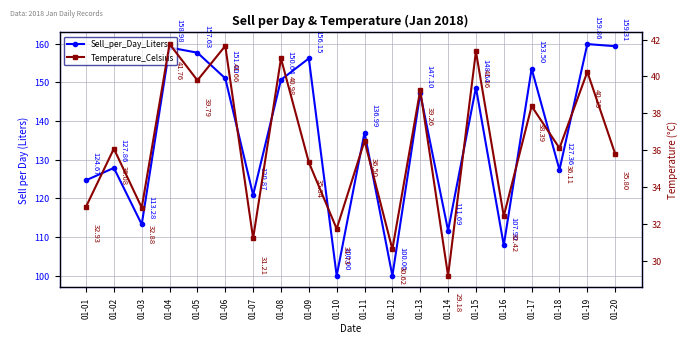

Which category has the highest value in the Temperature_Celsius series?

01-04